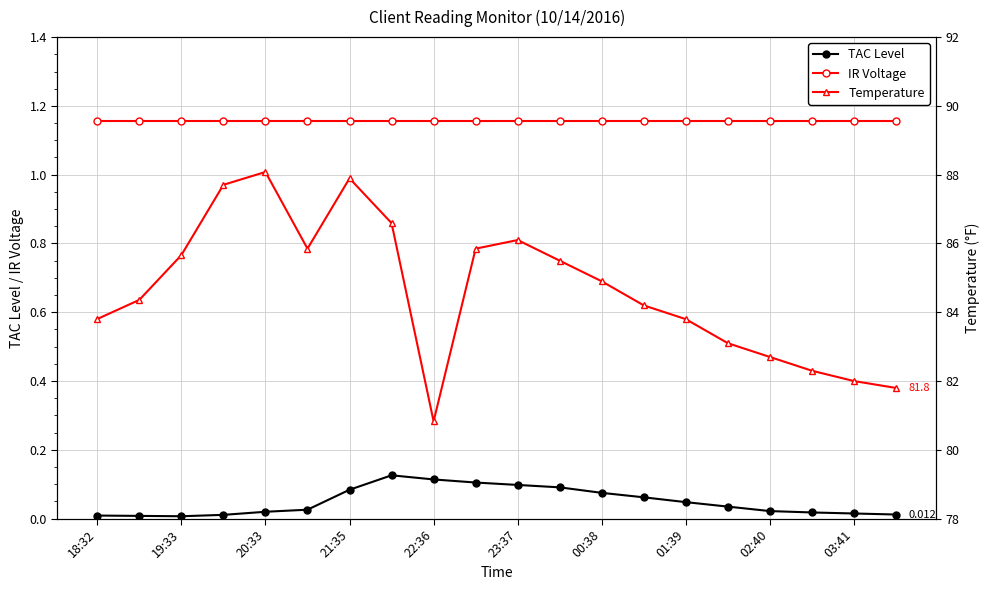

What is the value of the IR Voltage point at the 6th from the left?

1.2